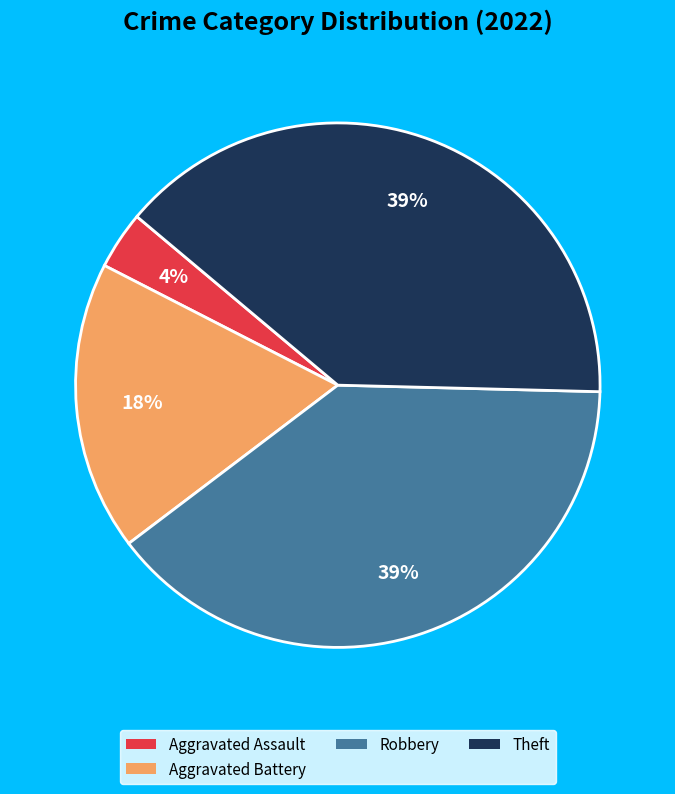

Count the number of slices in the pie.

4